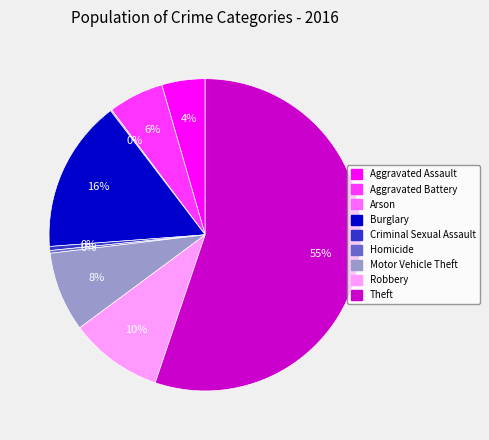

Which slice is the largest?

Theft